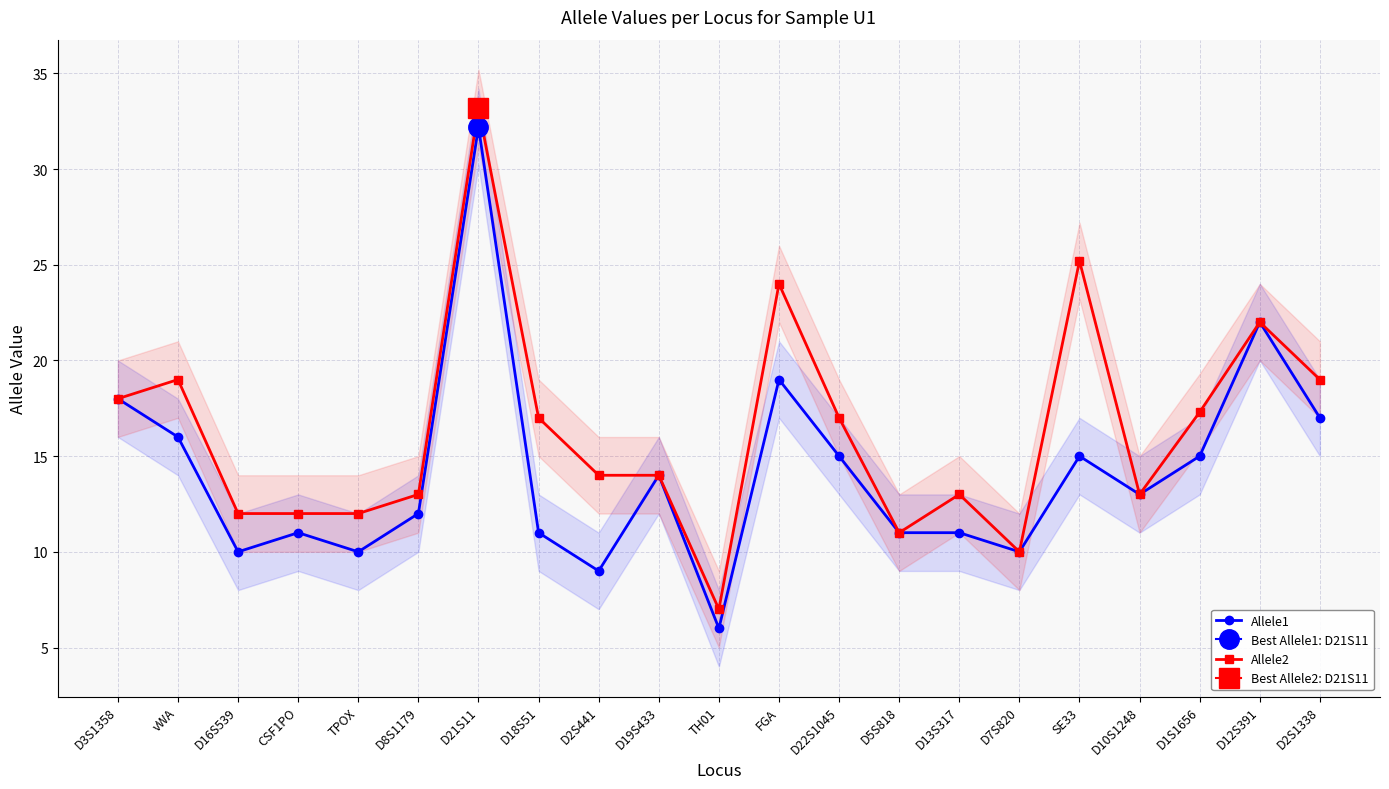

Between D2S441 and CSF1PO, which is larger?

CSF1PO